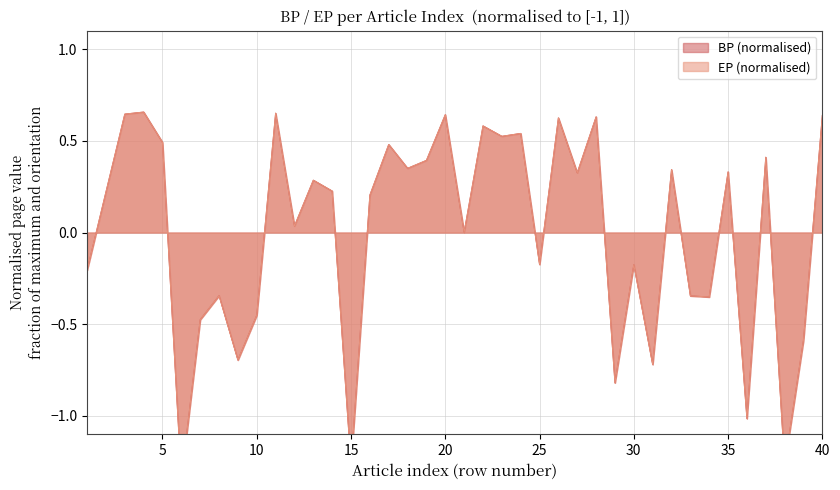

How many values in the BP series exceed 0?

24